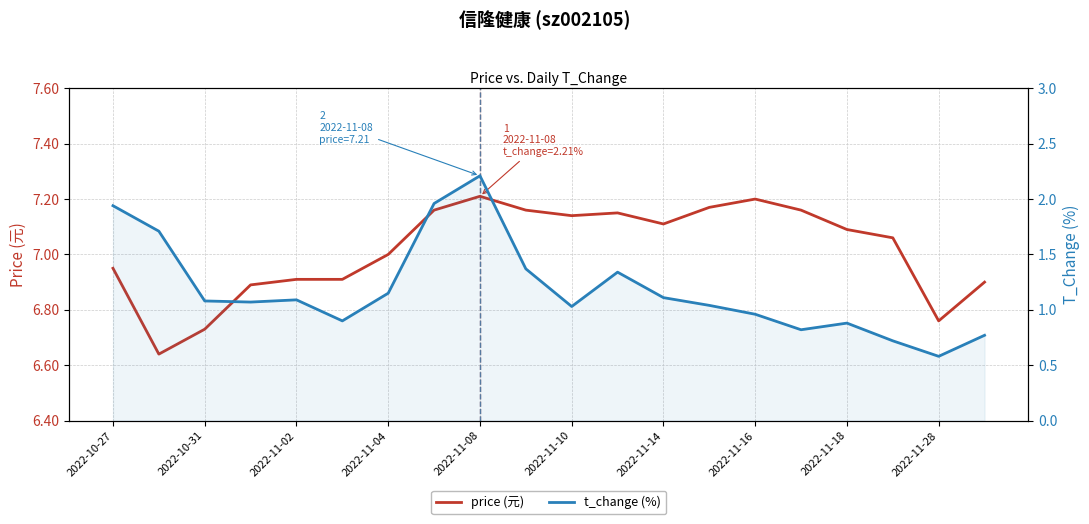

At how many categories does at least one series exceed 3?

20